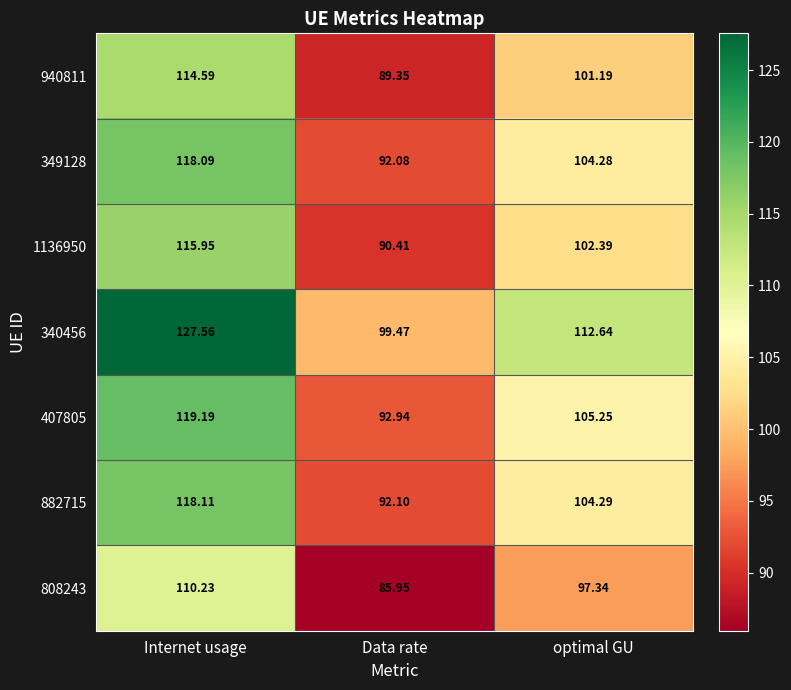

Where does the 940811 series first go above 101?

Internet usage